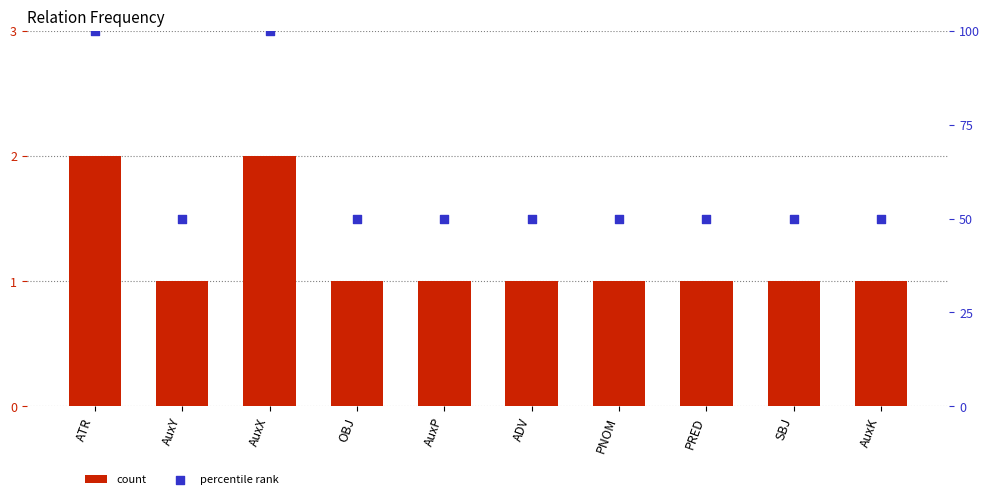

At how many categories does at least one series exceed 58?

2